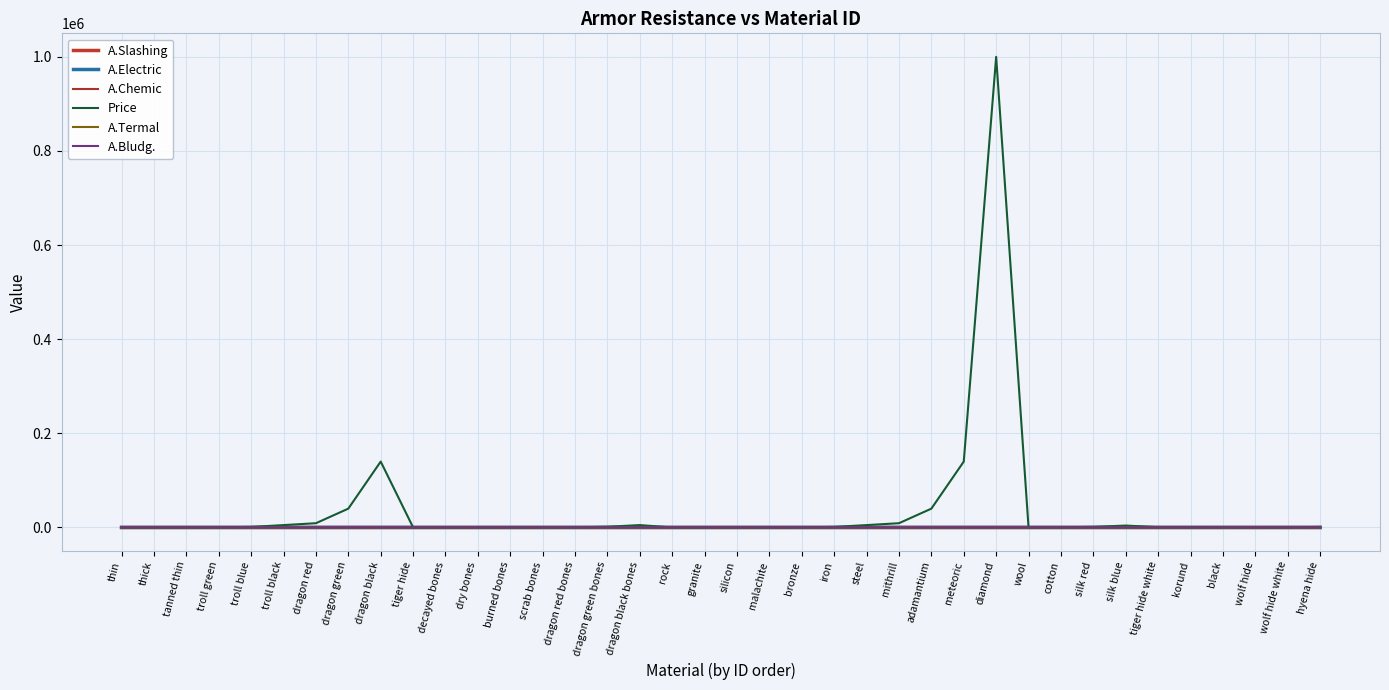

Which has a higher value, tiger hide white or malachite?

tiger hide white